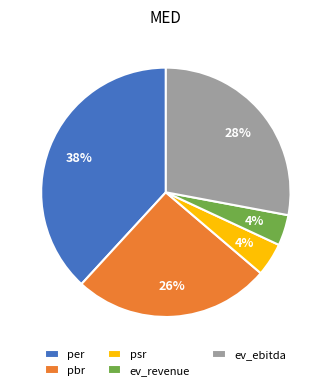

The ev_ebitda slice represents 28% of the pie. True or false?

True